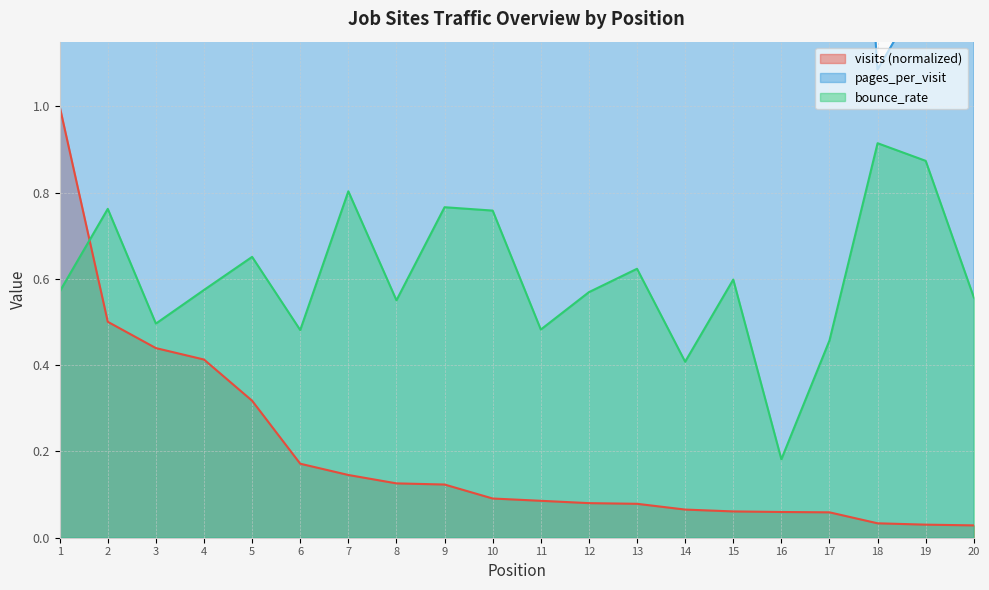

Where is the first local minimum for bounce_rate?

3